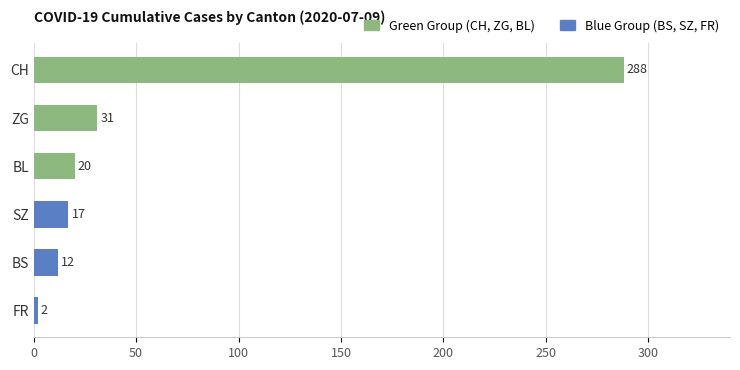

What is the label of the 1st bar from the top?

CH